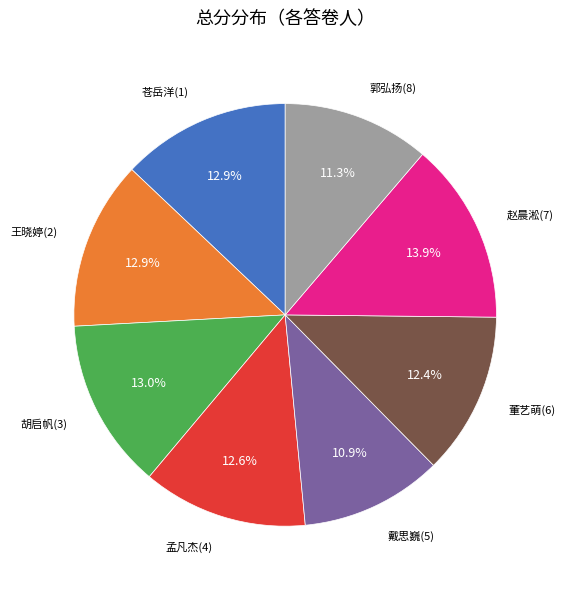

True or false: 郭弘扬(8) accounts for 11% of the total.

True